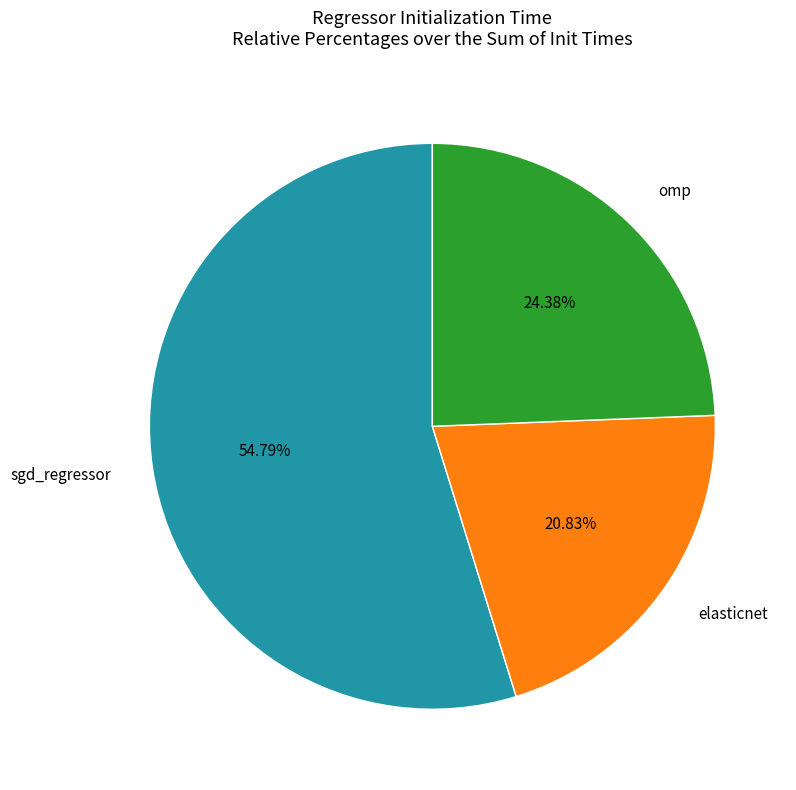

The elasticnet slice represents 21% of the pie. True or false?

True